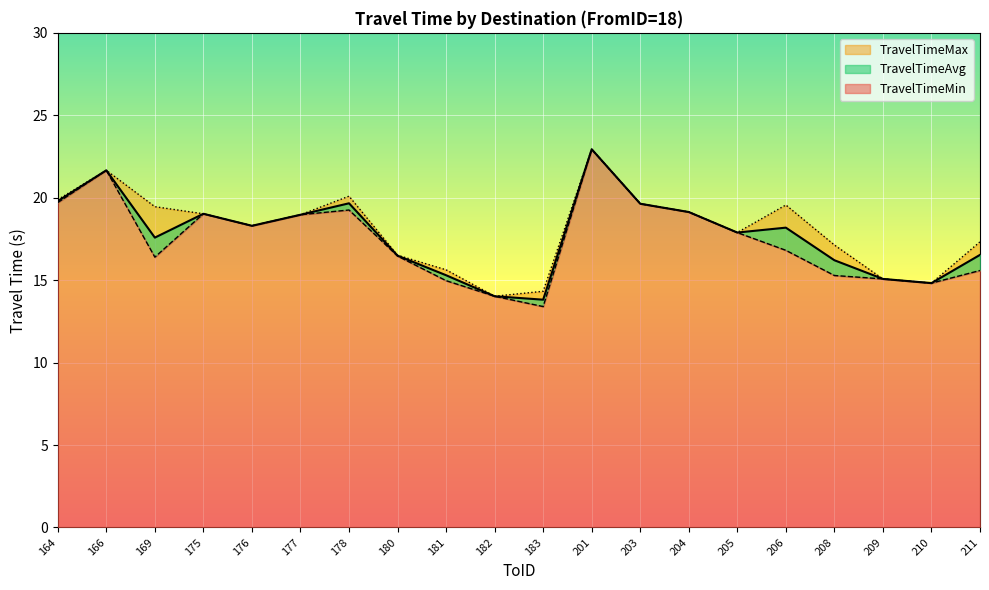

What are all the series names shown in the legend?

TravelTimeAvg, TravelTimeMin, TravelTimeMax